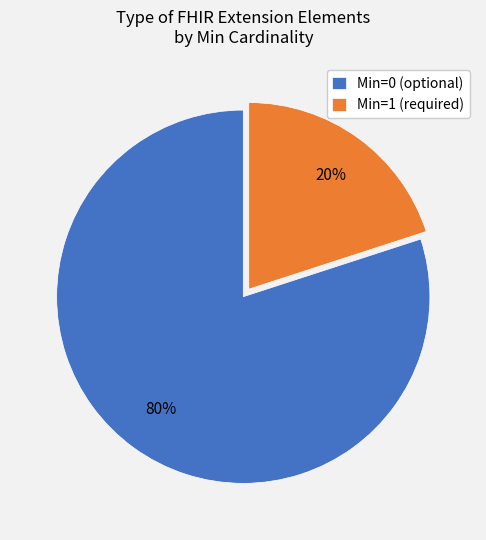

Rank the categories by value from lowest to highest.

Min=1 (required), Min=0 (optional)